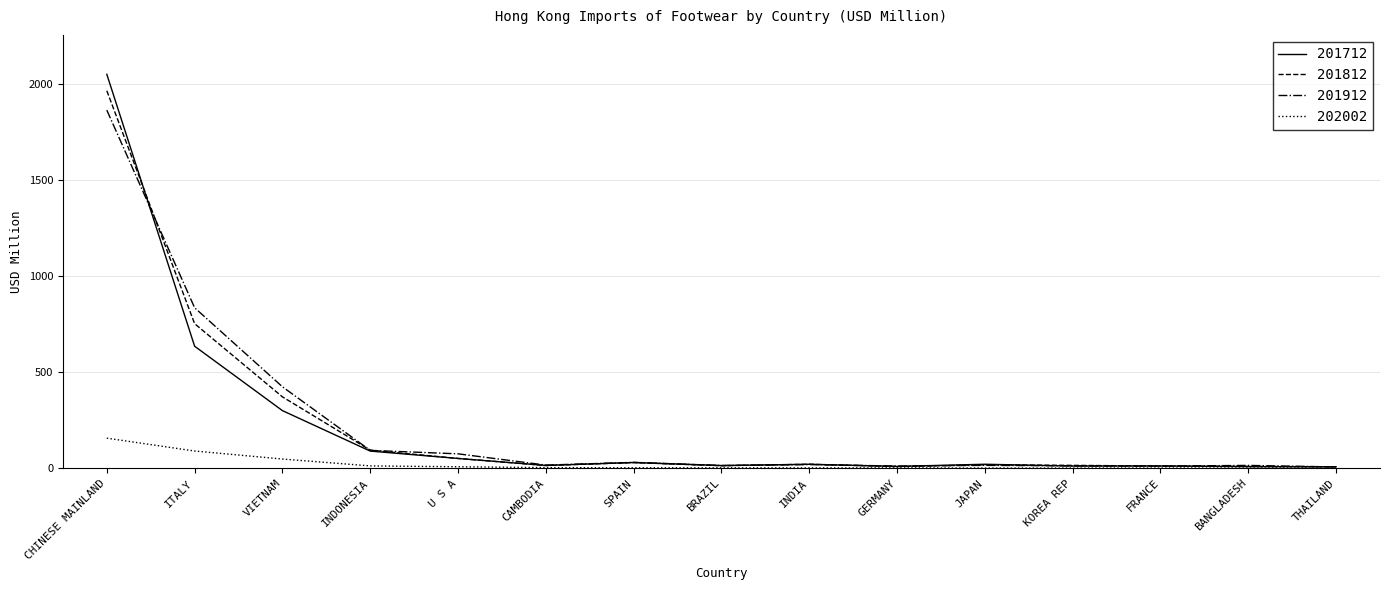

Is it true that 202002 equals 48.1 at VIETNAM?

True